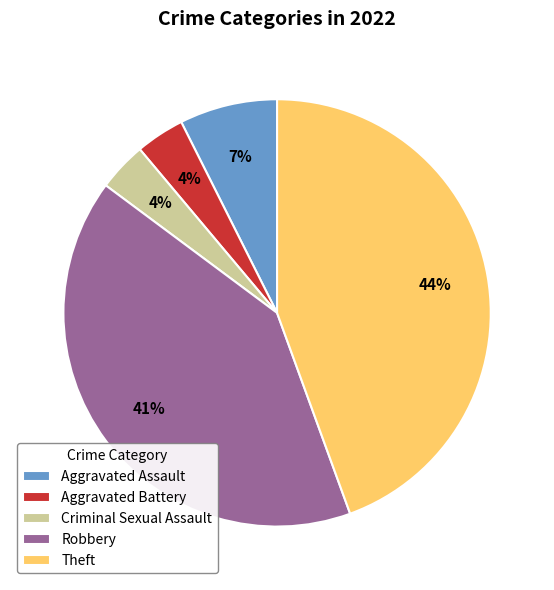

To the nearest percent, what is the average slice percentage?

20%